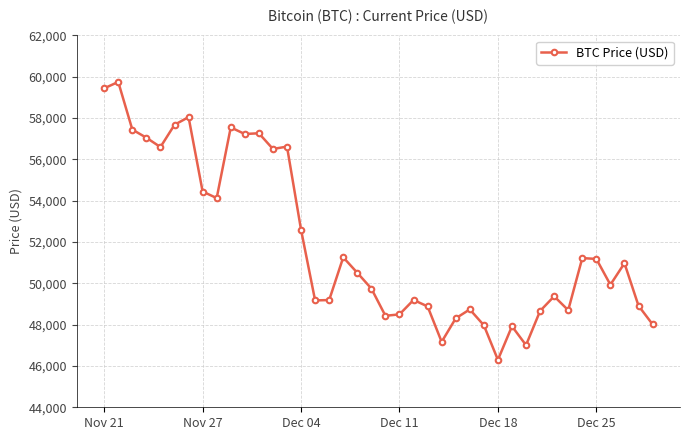

What is the minimum value shown in the chart?

46296